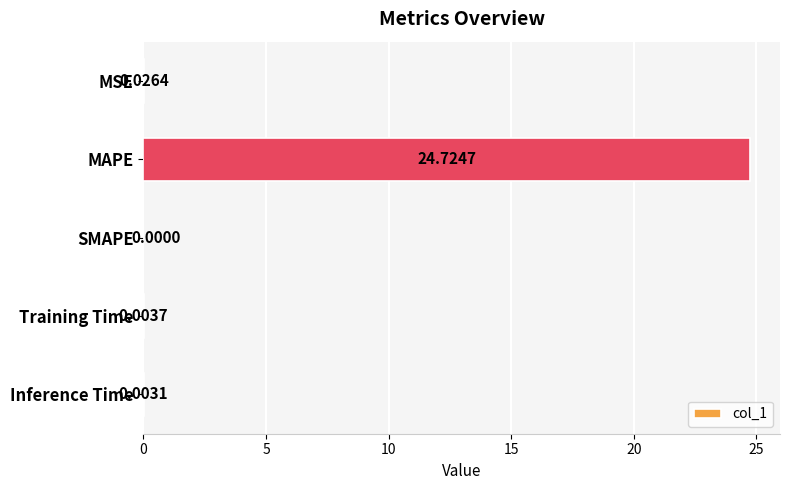

Between MSE and SMAPE, which is larger?

MSE